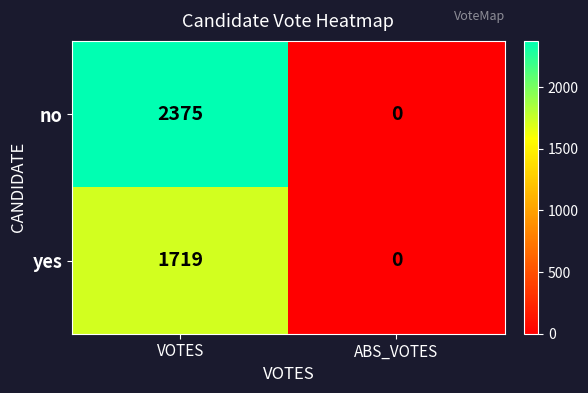

At which label does yes reach its minimum?

ABS_VOTES